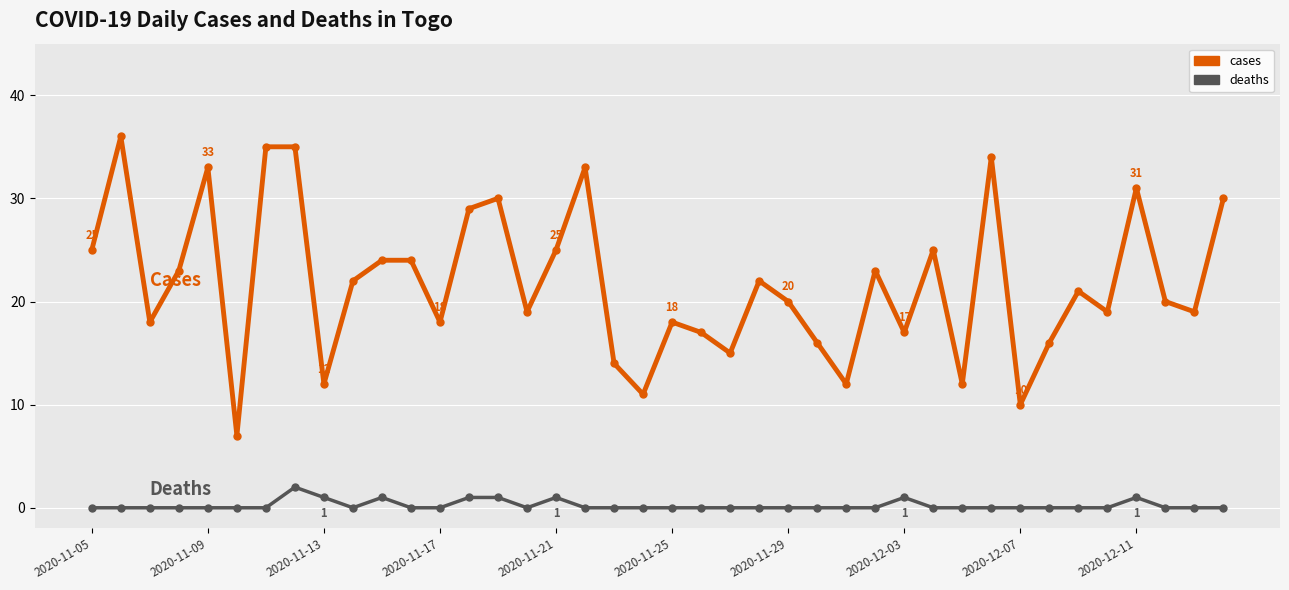

Which series has the largest total across all categories?

cases